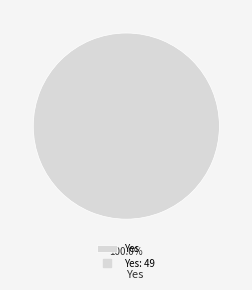

Rank the categories by value from lowest to highest.

Yes